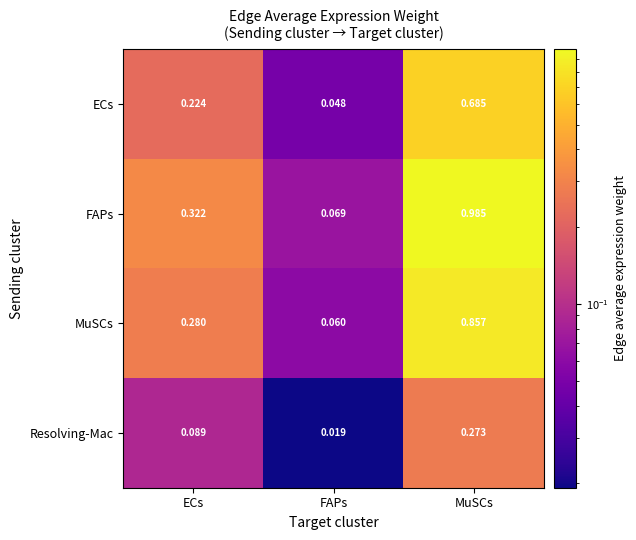

Rank the series at MuSCs from lowest to highest value.

Resolving-Mac, ECs, MuSCs, FAPs